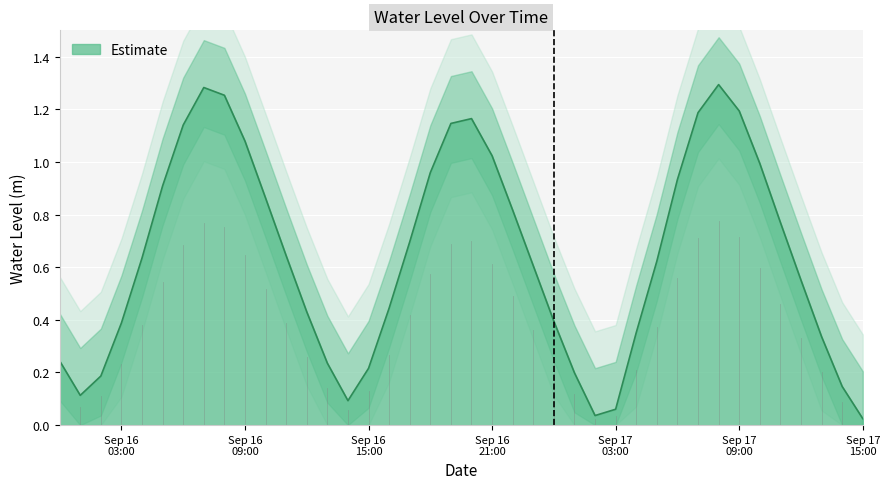

How many interior local peaks (higher than both neighbors) does the data have?

3